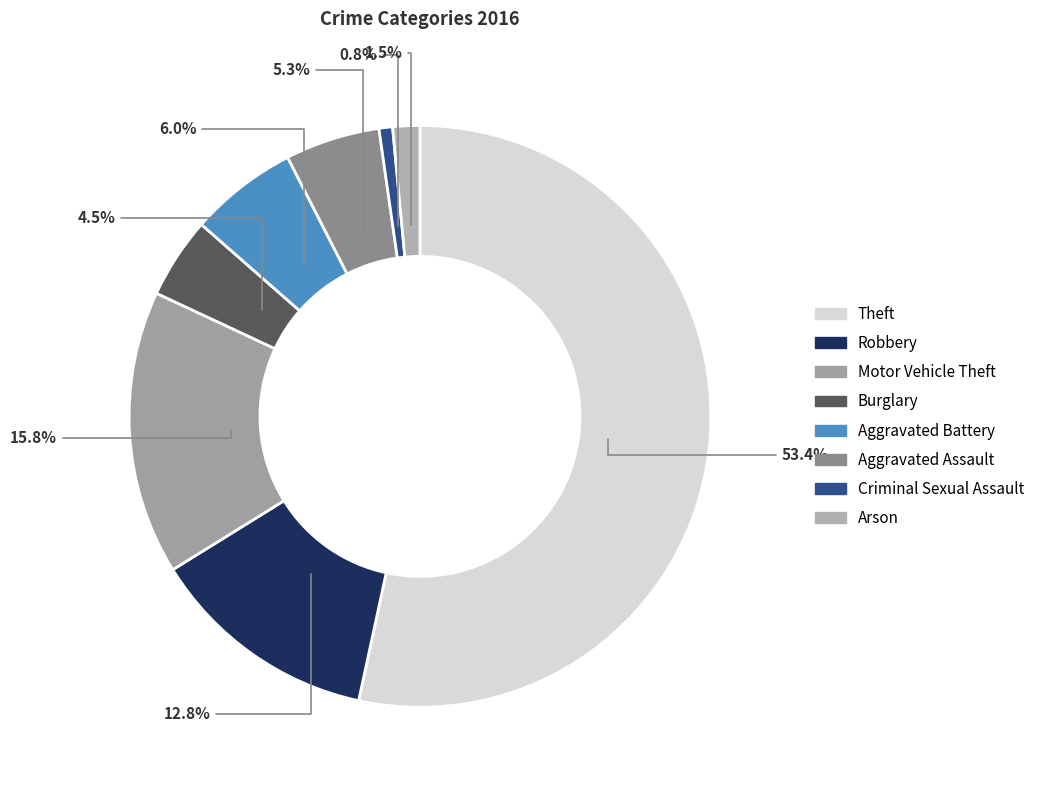

Rank the categories by value from highest to lowest.

Theft, Motor Vehicle Theft, Robbery, Aggravated Battery, Aggravated Assault, Burglary, Arson, Criminal Sexual Assault